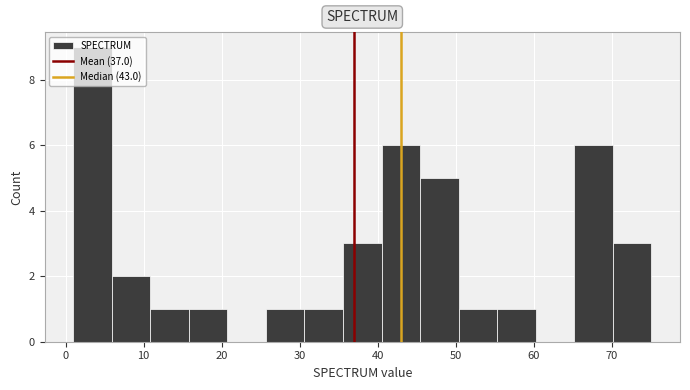

Reading left to right, transcribe this chart: for each bar, give the range it covers on the x-axis and its height. Neither the bar edges nor the heights are printed on the chart, so give them approximately, as read against the axes.

1 to 6: 9
6 to 11: 2
11 to 16: 1
16 to 21: 1
21 to 26: 0
26 to 31: 1
31 to 36: 1
36 to 40: 3
40 to 45: 6
45 to 50: 5
50 to 55: 1
55 to 60: 1
60 to 65: 0
65 to 70: 6
70 to 75: 3